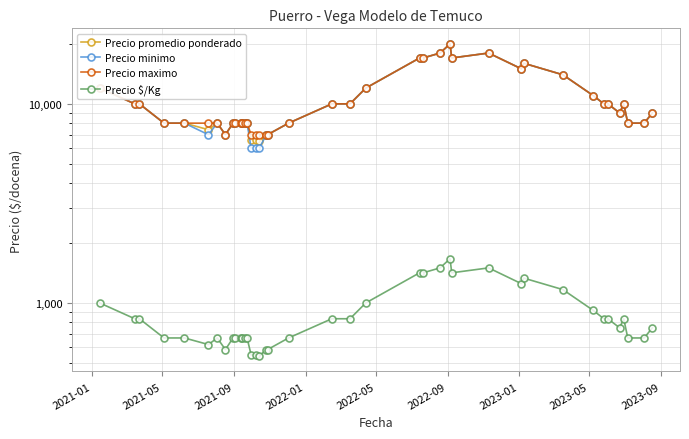

What is the value of the Precio minimo point at the 21st from the left?

10000